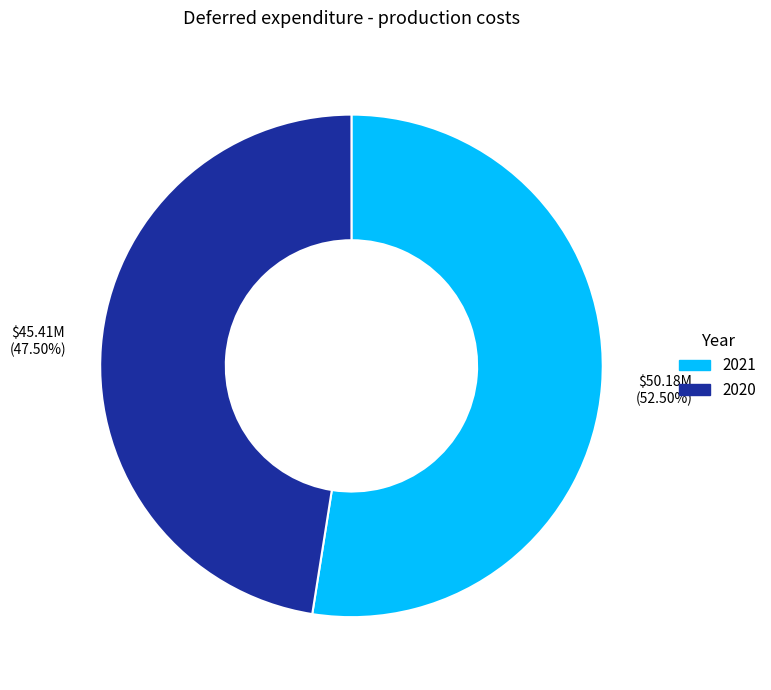

Which category has the biggest portion of the pie?

2021